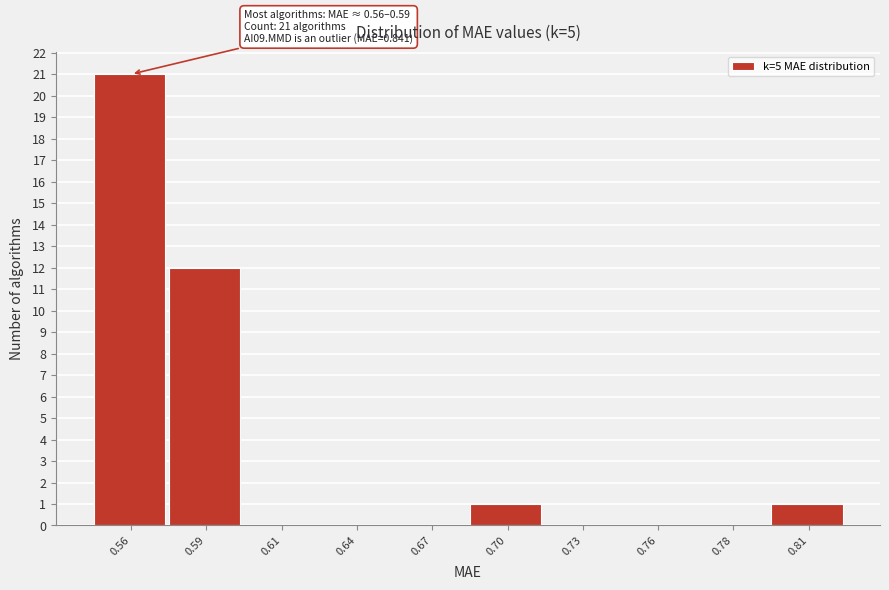

Reading left to right, transcribe all the data shown in this chart.

0.56=21	0.59=12	0.61=0	0.64=0	0.67=0	0.70=1	0.73=0	0.76=0	0.78=0	0.81=1